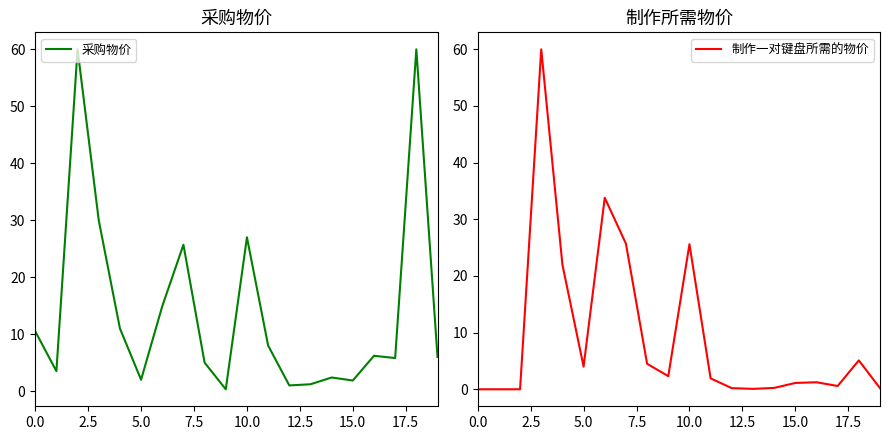

What is the minimum value for 采购物价?

0.3